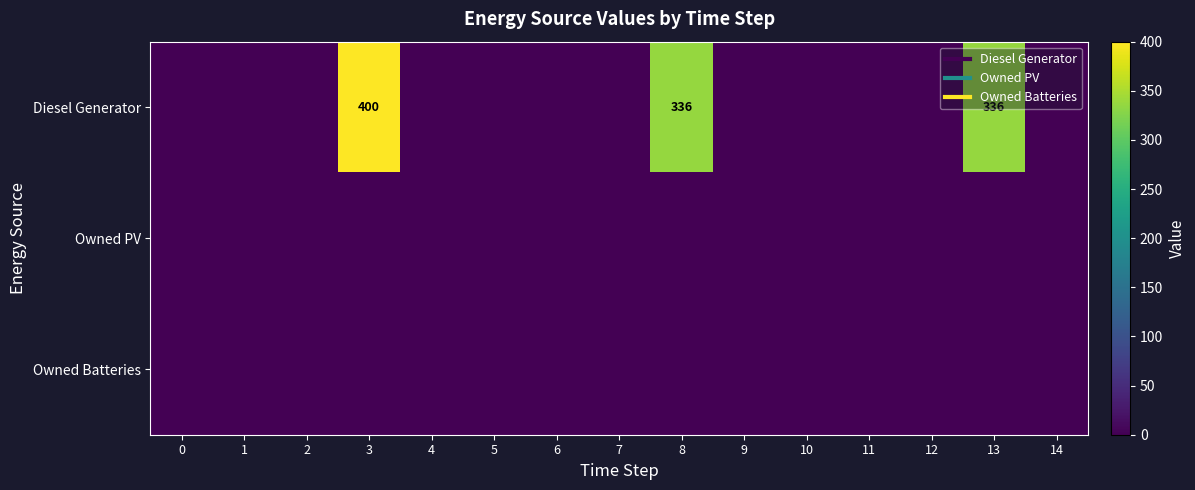

Which series has the largest range (max minus min)?

Diesel Generator